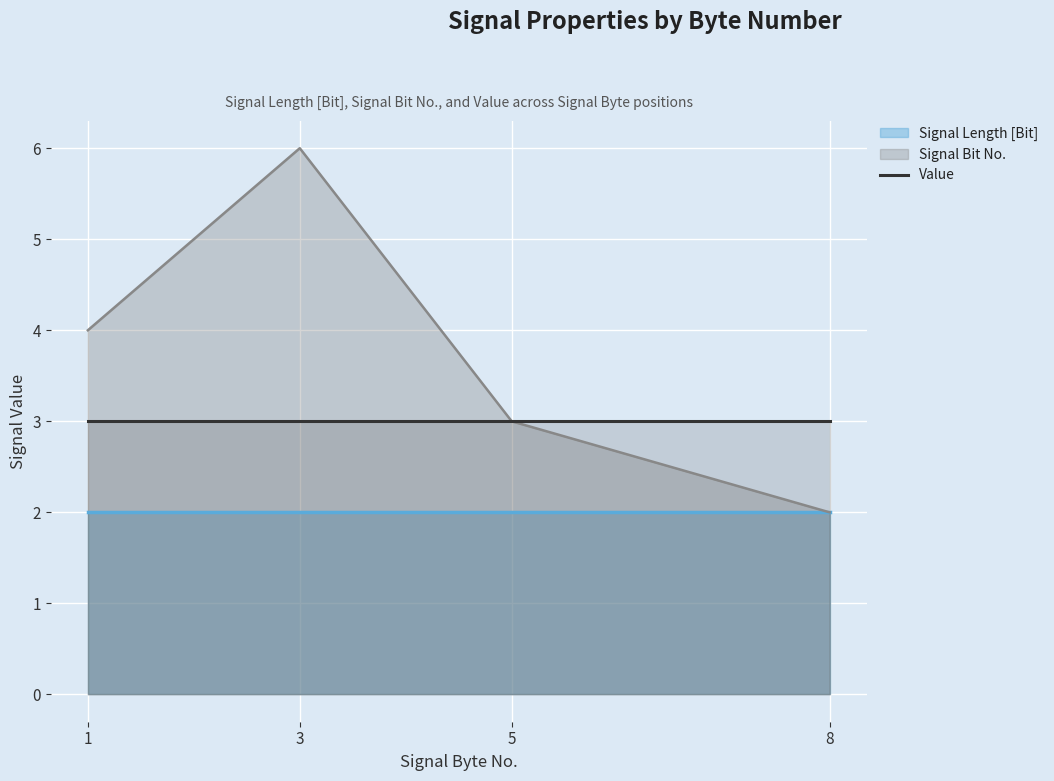

The Signal Bit No. series shows 8 at 3. True or false?

False